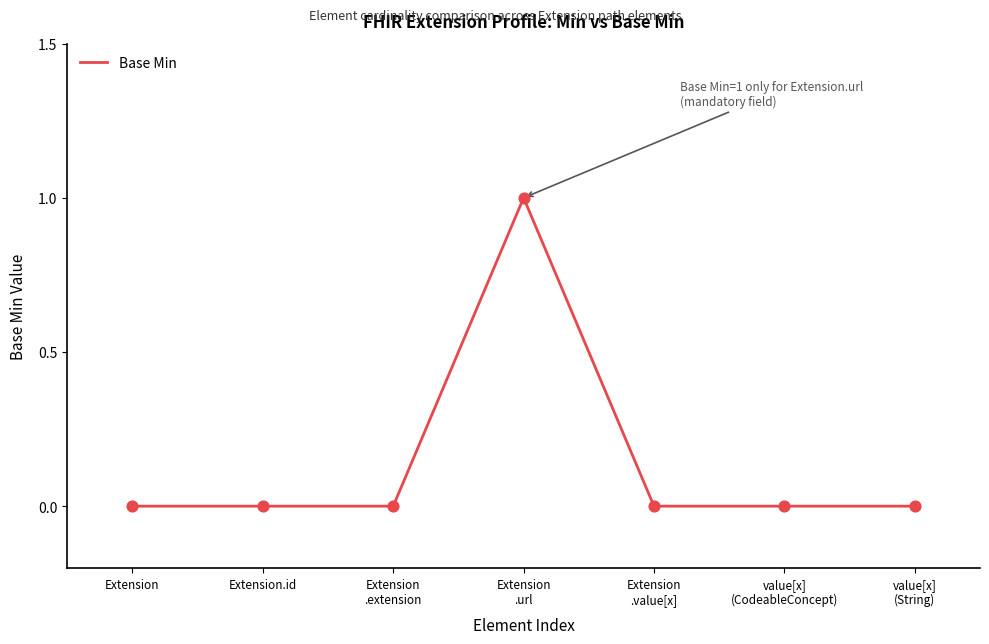

Which has a higher value, value[x]
(String) or Extension
.url?

Extension
.url